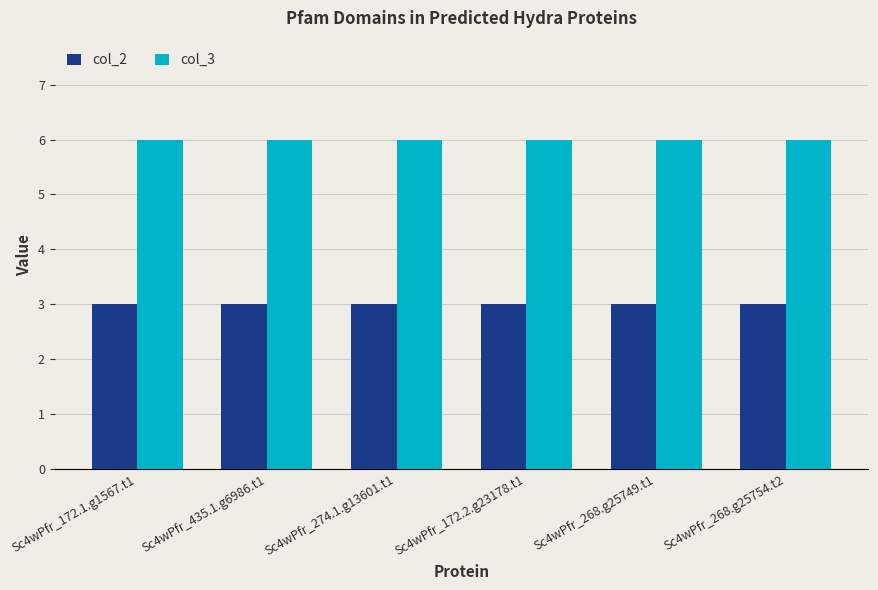

How many groups of bars are there?

6